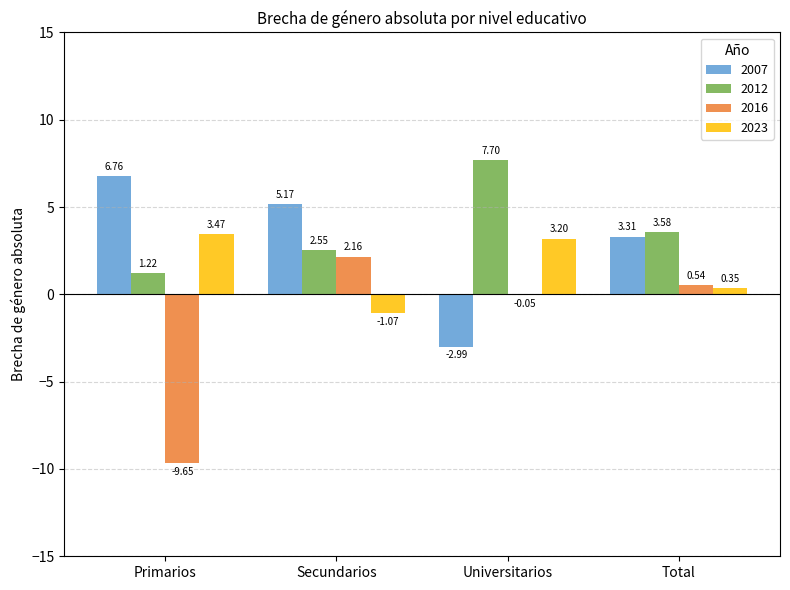

Which series changed the most between Secundarios and Total?

2007